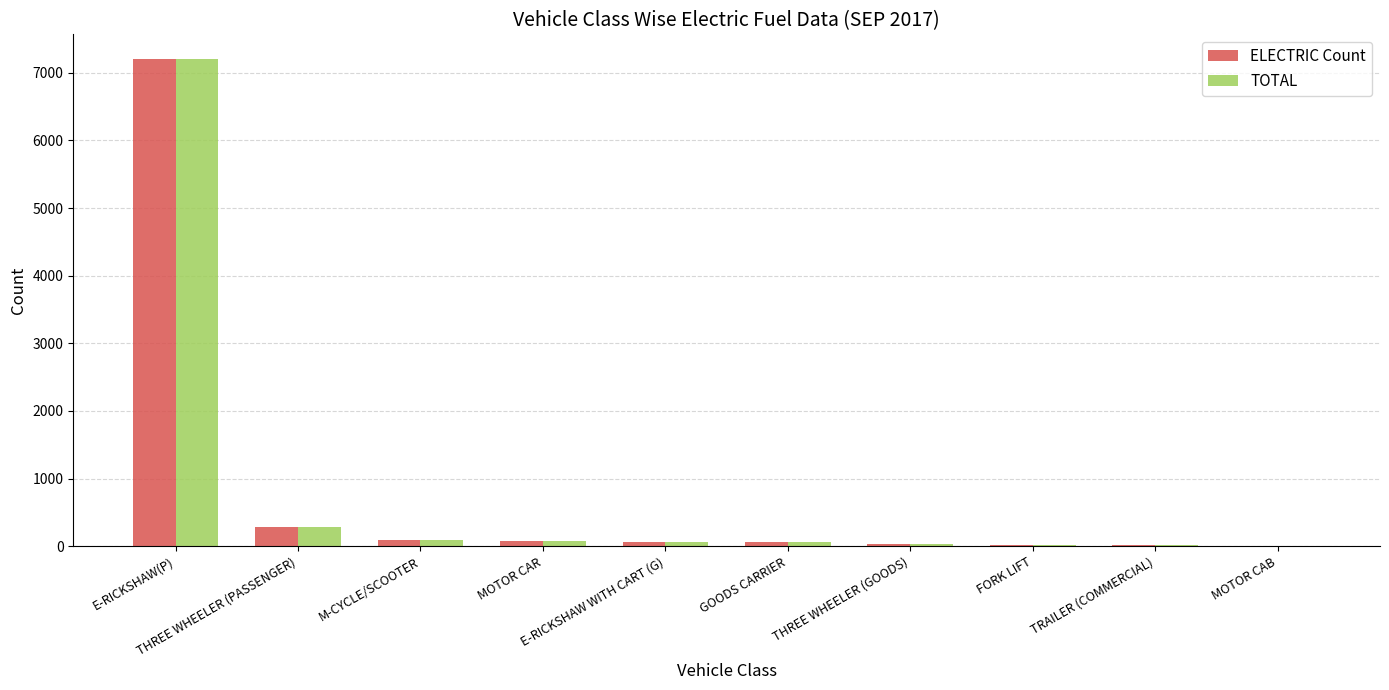

What are all the series names shown in the legend?

ELECTRIC Count, TOTAL